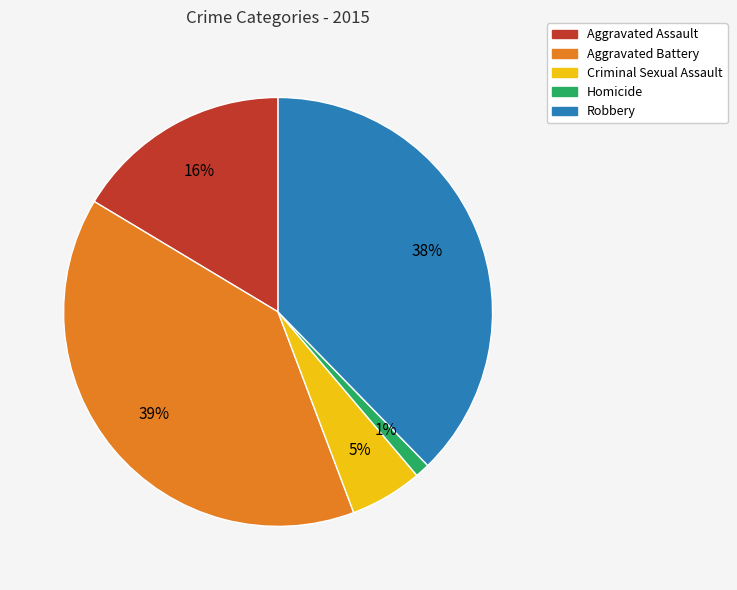

Which has a higher value, Robbery or Homicide?

Robbery